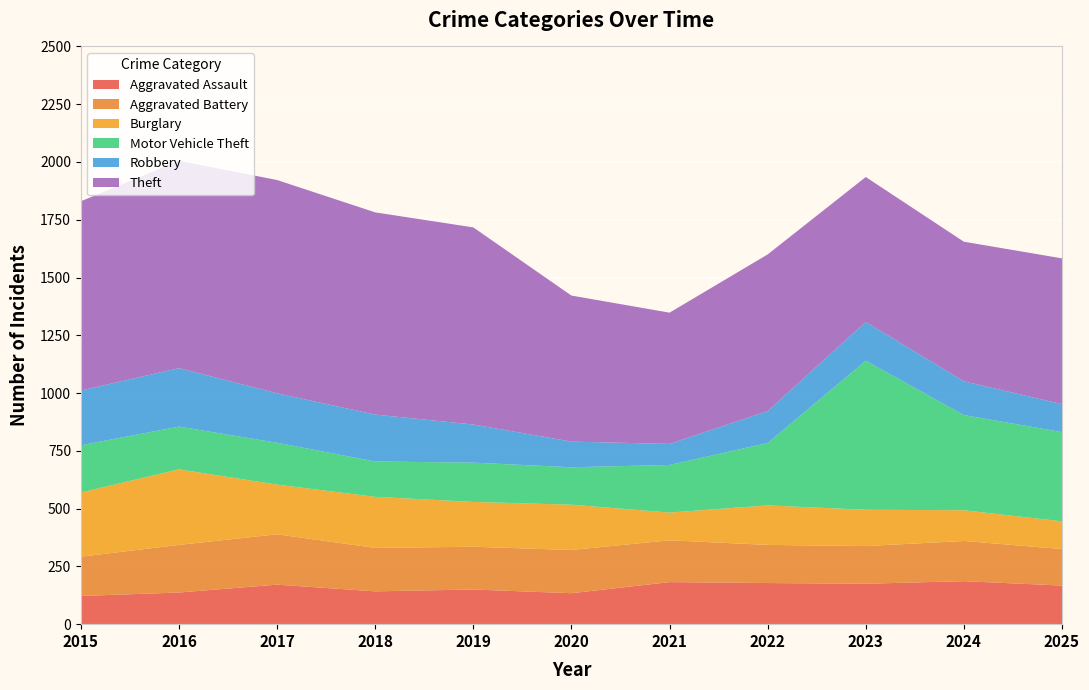

Reading right to left, list all the values displayed in this chart.

Aggravated Assault: 167	186	175	178	182	134	150	142	171	137	122
Aggravated Battery: 158	174	163	165	181	187	185	188	218	206	170
Burglary: 120	133	157	171	120	196	194	221	215	327	278
Motor Vehicle Theft: 386	412	645	270	206	162	170	153	181	185	204
Robbery: 121	146	168	138	91	111	165	203	214	253	237
Theft: 631	604	627	678	568	632	853	875	923	897	819